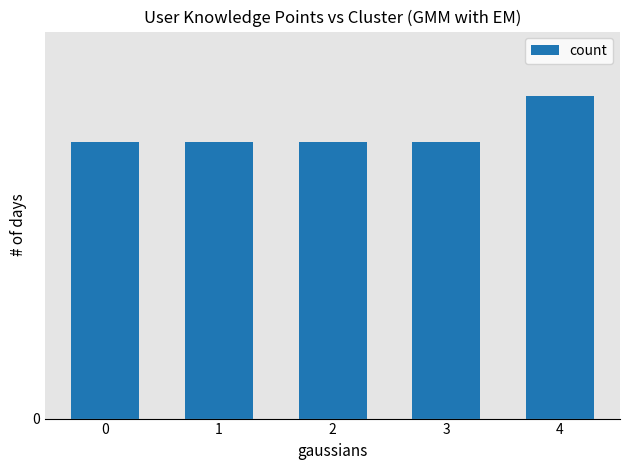

The value at 0 is 6. True or false?

True